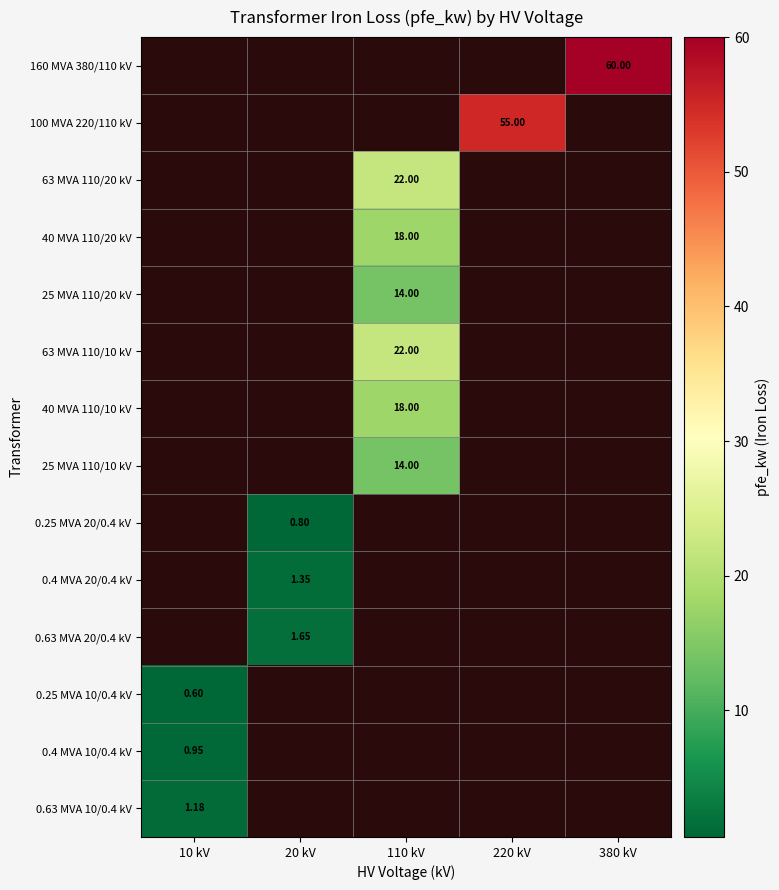

Is the value of 0.4 MVA 10/0.4 kV at 10 kV greater than the value of 0.63 MVA 10/0.4 kV at 110 kV?

No